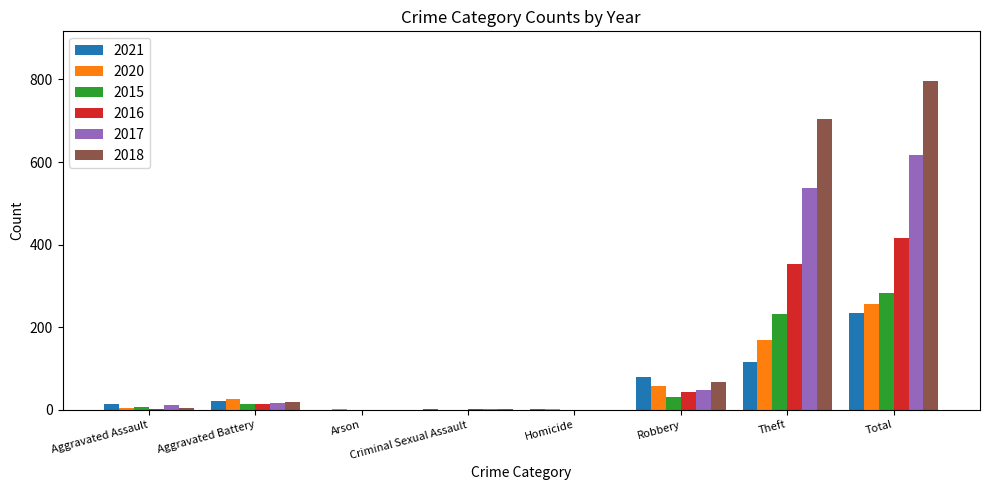

What is the sum of all 2020 values?

514